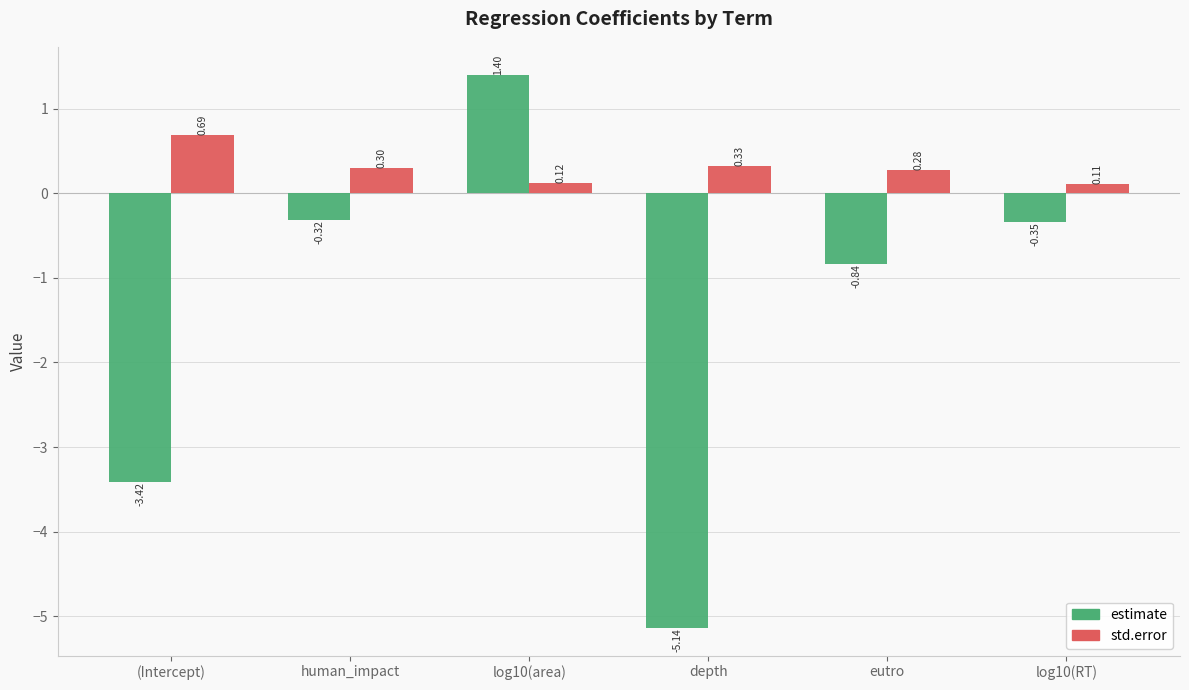

List the labels in order of estimate value, largest first.

log10(area), human_impact, log10(RT), eutro, (Intercept), depth